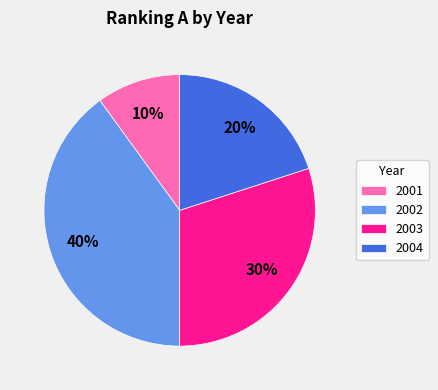

To the nearest percent, what is the difference between the largest and smallest slice percentages?

30%